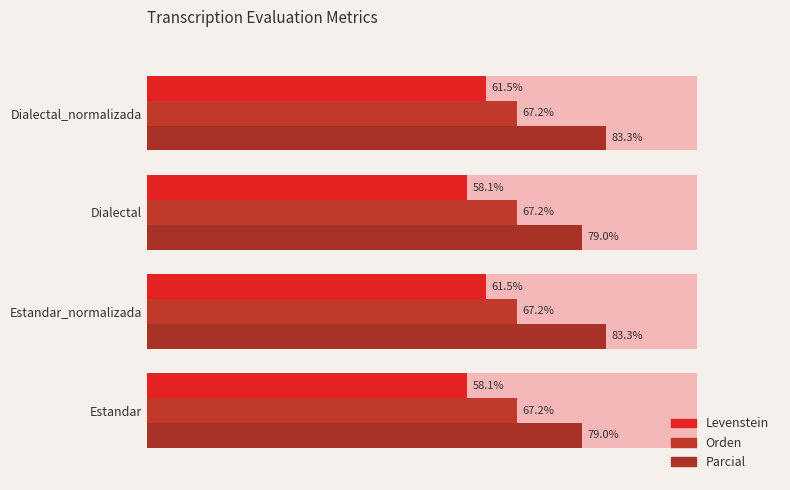

How many values in the Levenstein series are below 61?

2